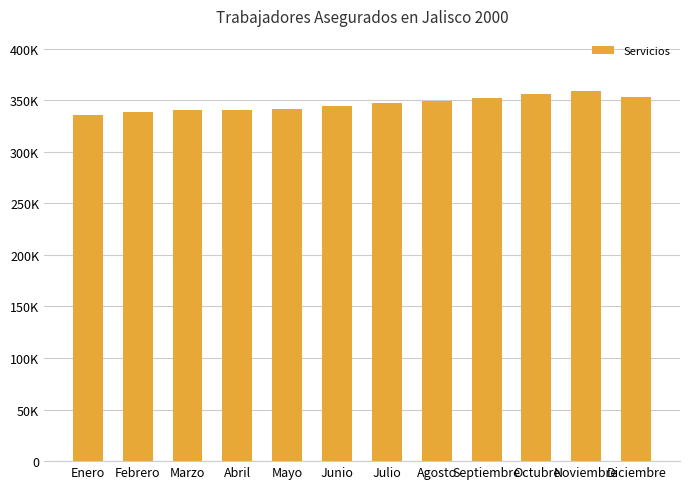

What is the minimum value shown in the chart?

335596